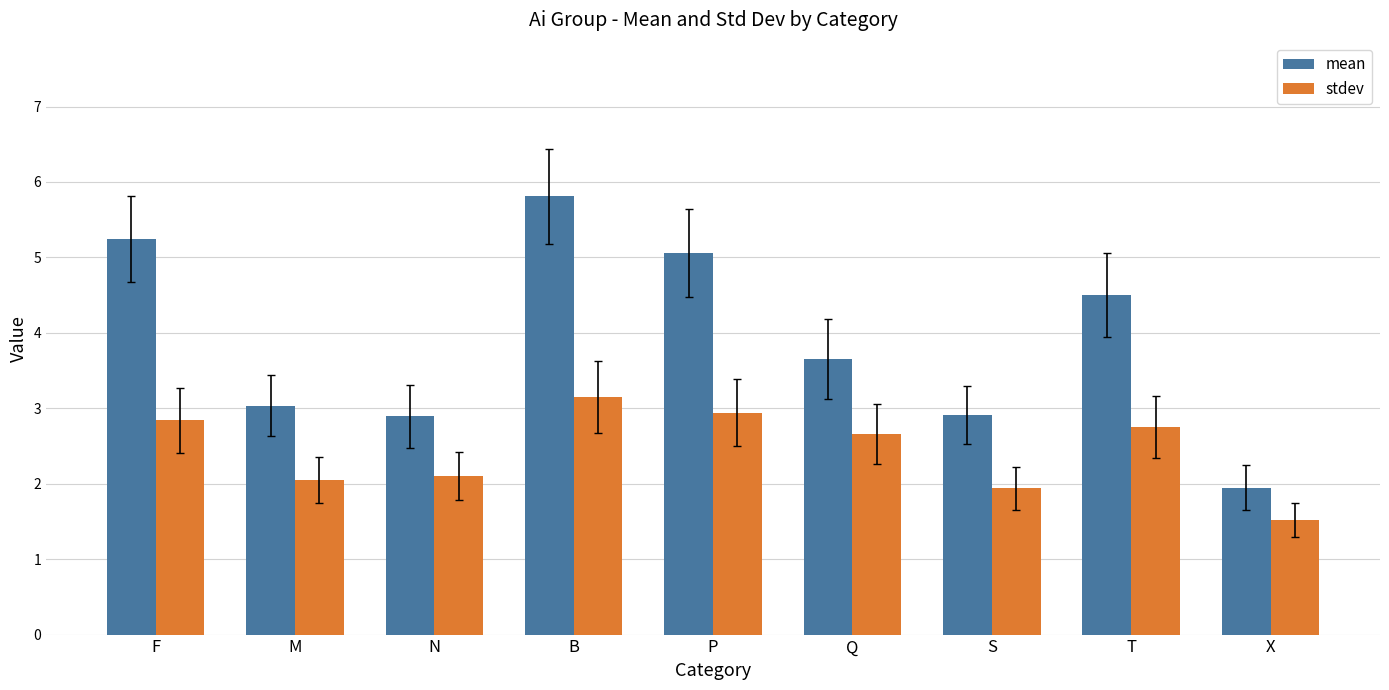

The value of mean at T is 4.5. True or false?

True